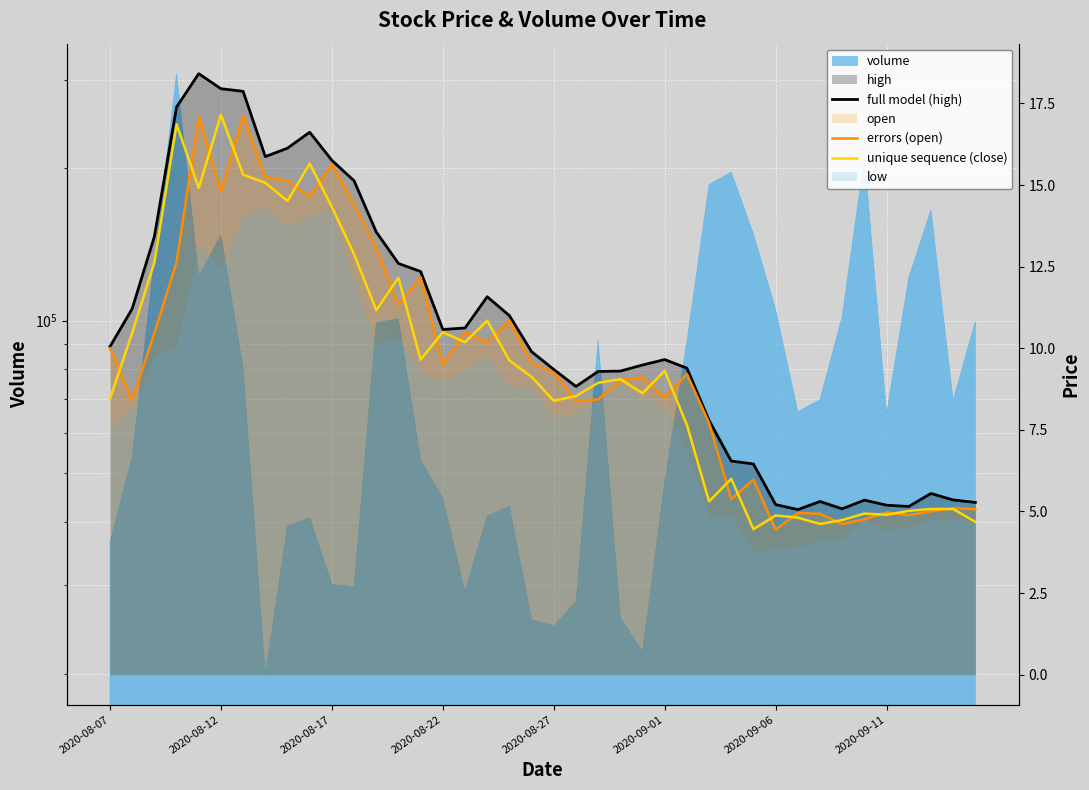

How many times do unique sequence (close) and errors (open) cross each other?

24